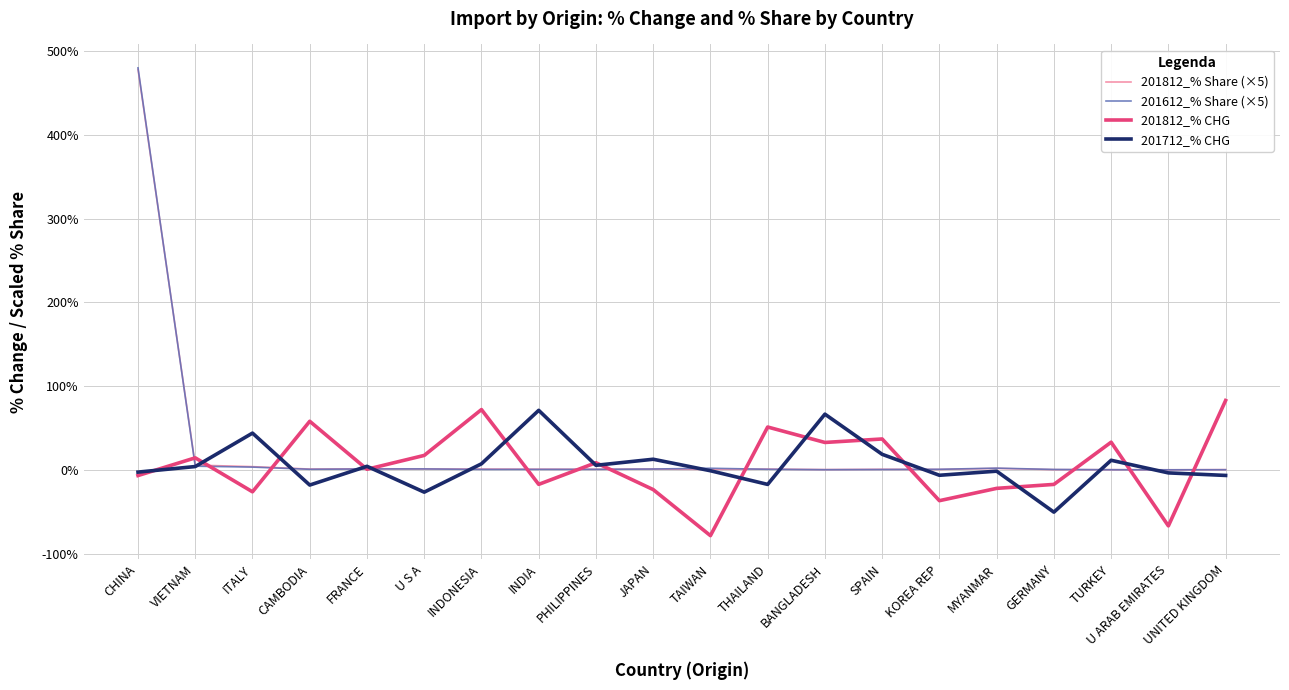

What is the smallest value displayed?

-78.6